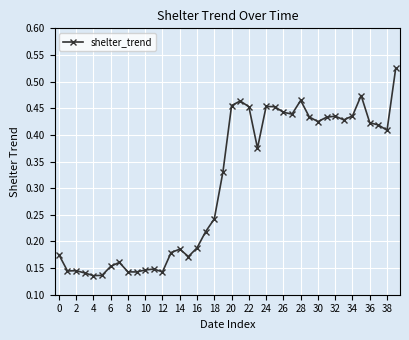

How many values are between 0 and 1?

40